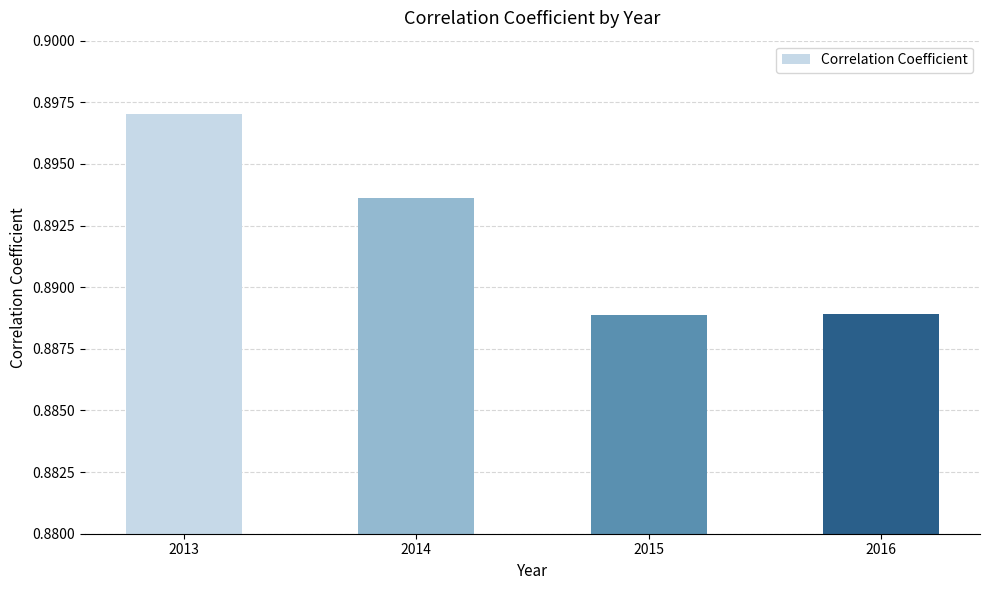

How many values are between 0 and 1?

4